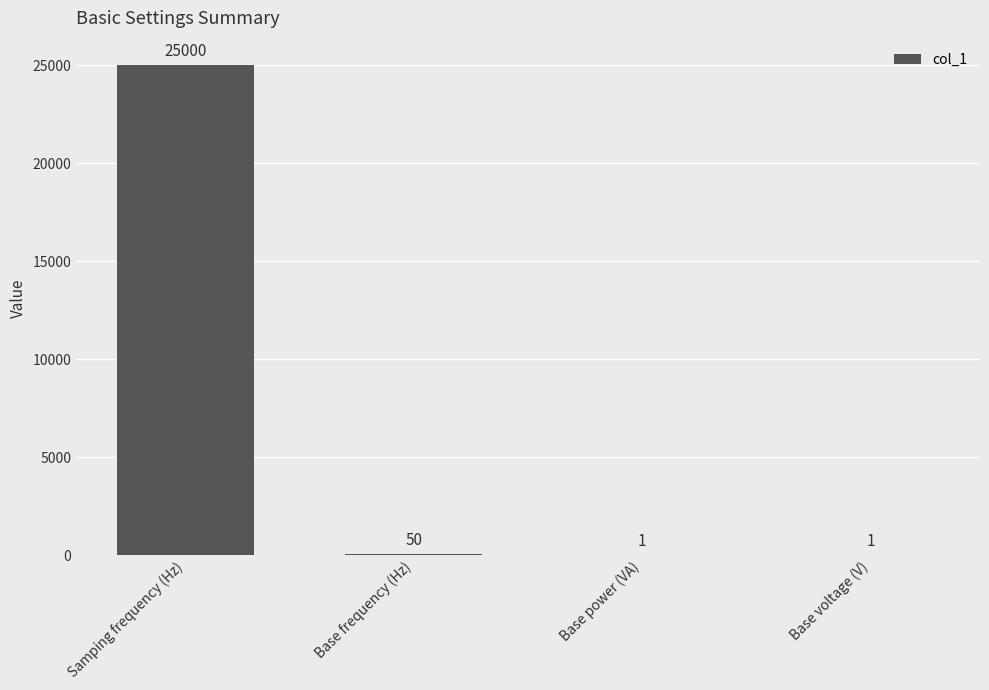

Reading right to left, extract all data points from this chart.

Base voltage (V)=1	Base power (VA)=1	Base frequency (Hz)=50	Samping frequency (Hz)=25000